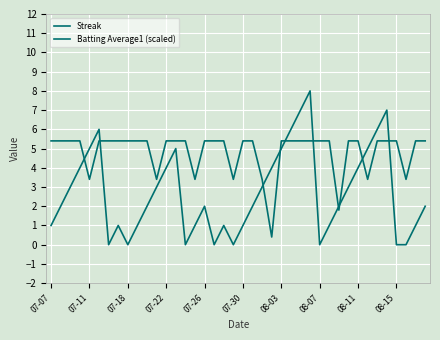

Does the chart have visible grid lines?

Yes